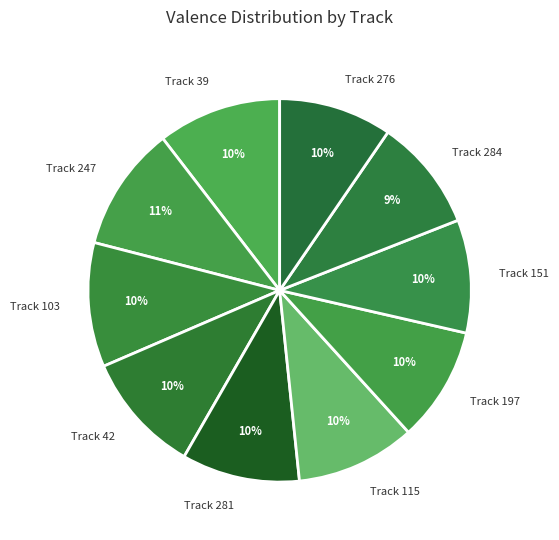

Is Track 103 the majority of the pie?

No